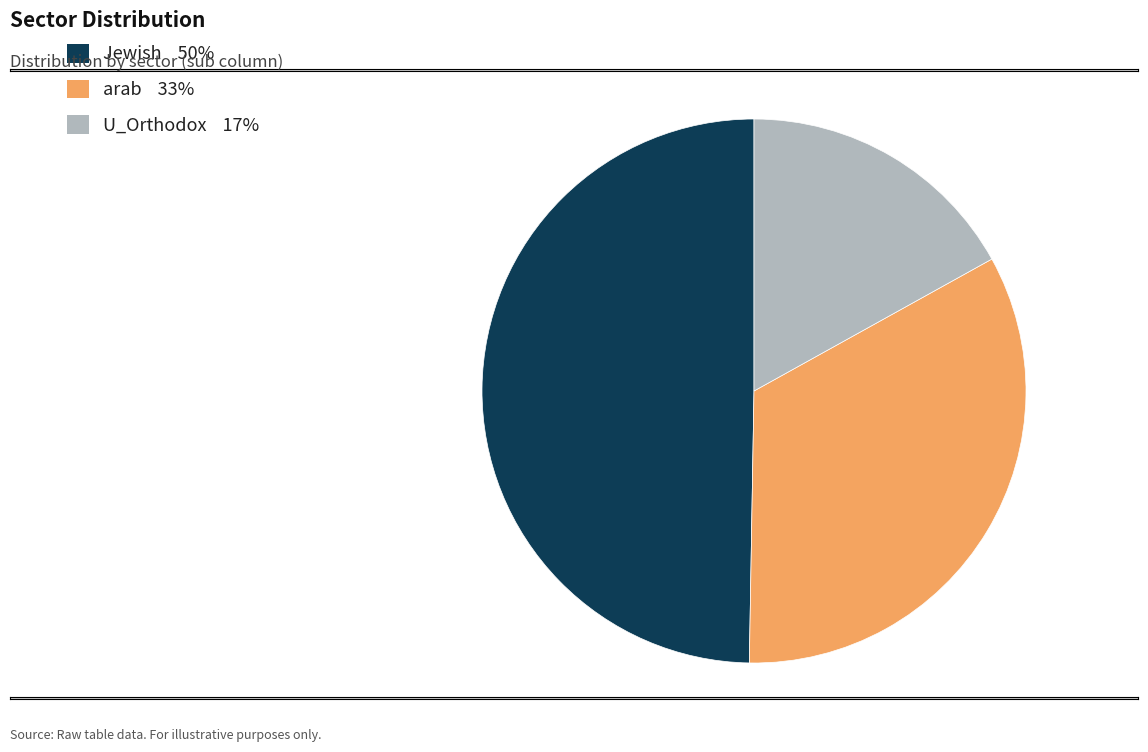

How many segments does this pie chart have?

3